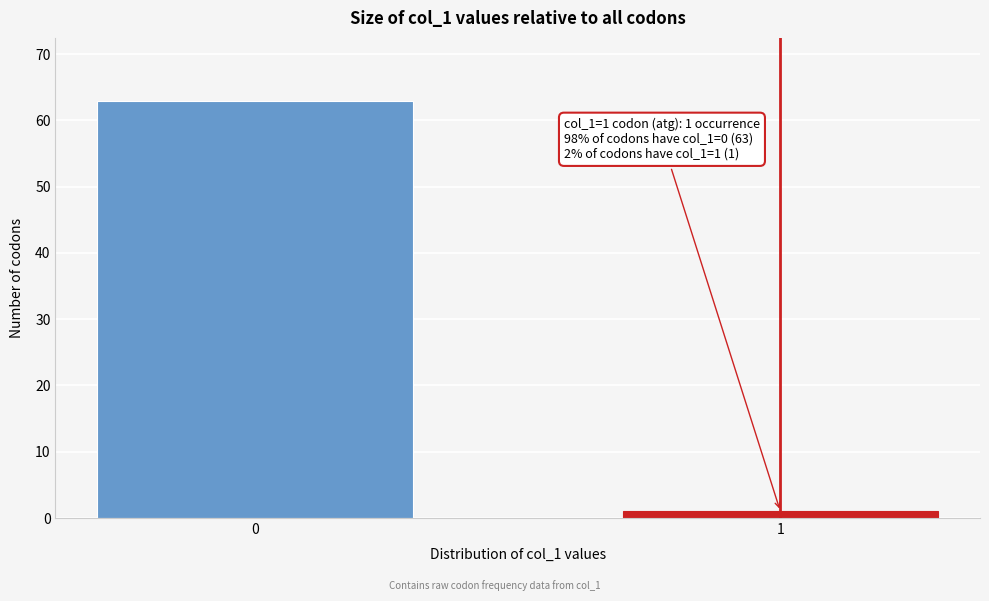

Reading right to left, list all the values displayed in this chart.

1=1	0=63